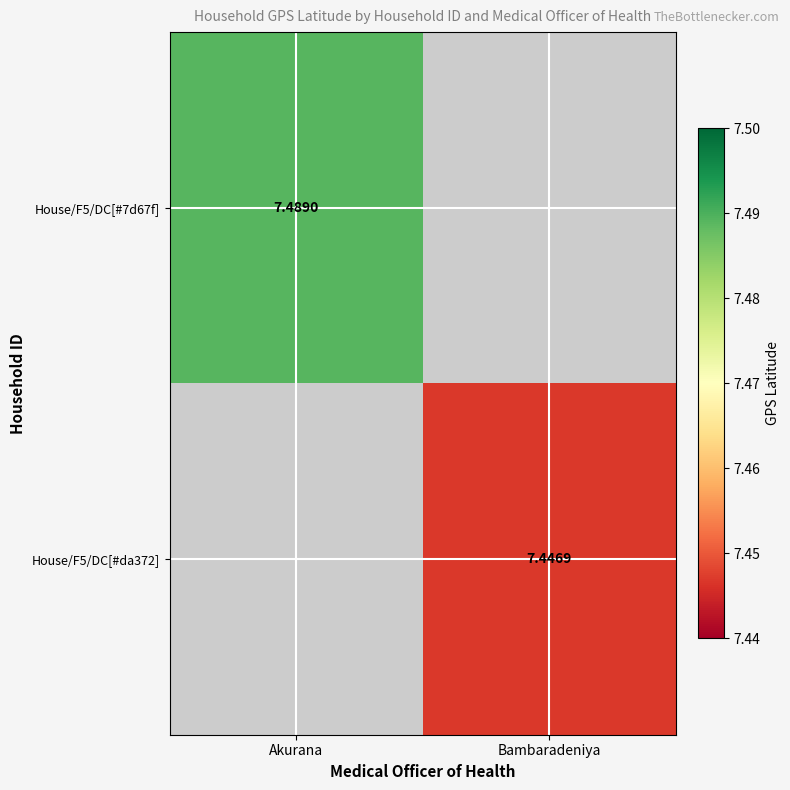

At which category does the chart reach its minimum across all series?

Bambaradeniya